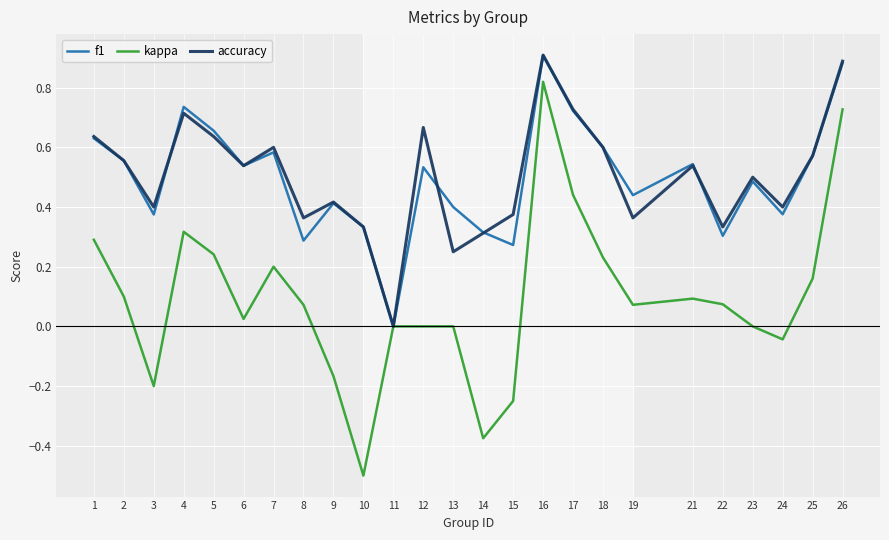

True or false: f1 has a value of 0.5 at 10.

False